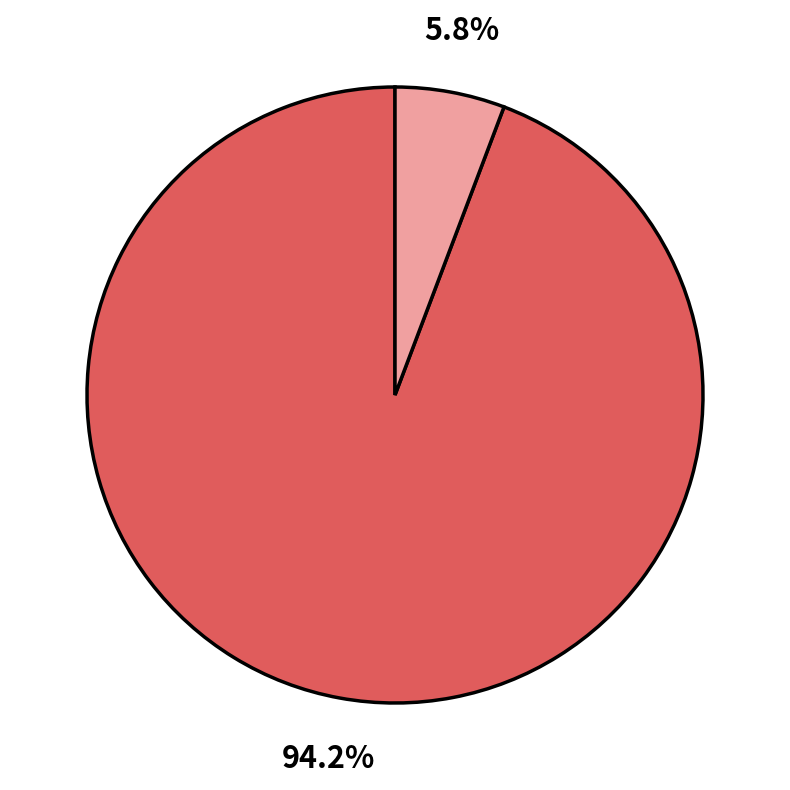

Does any single category account for the majority?

Yes